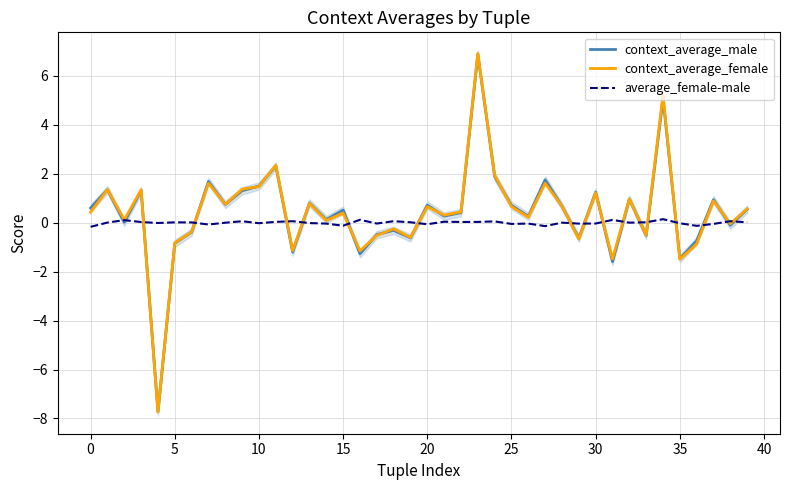

What is the total value across all series at 37?

1.8